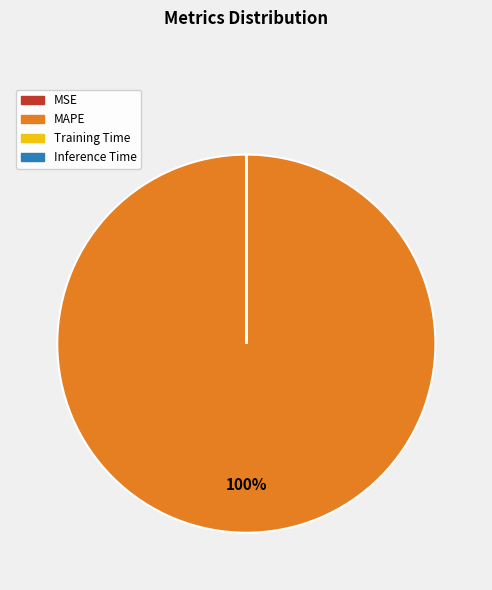

Does any single category account for the majority?

Yes